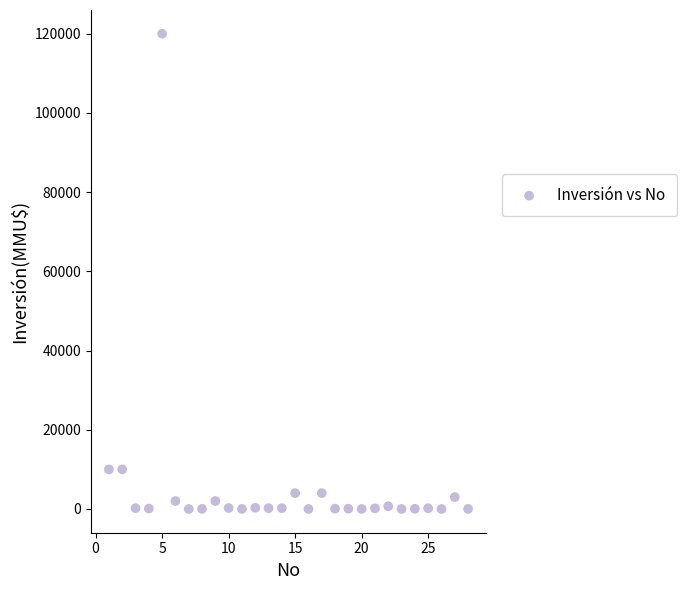

What is the range of X values (max minus min)?

27